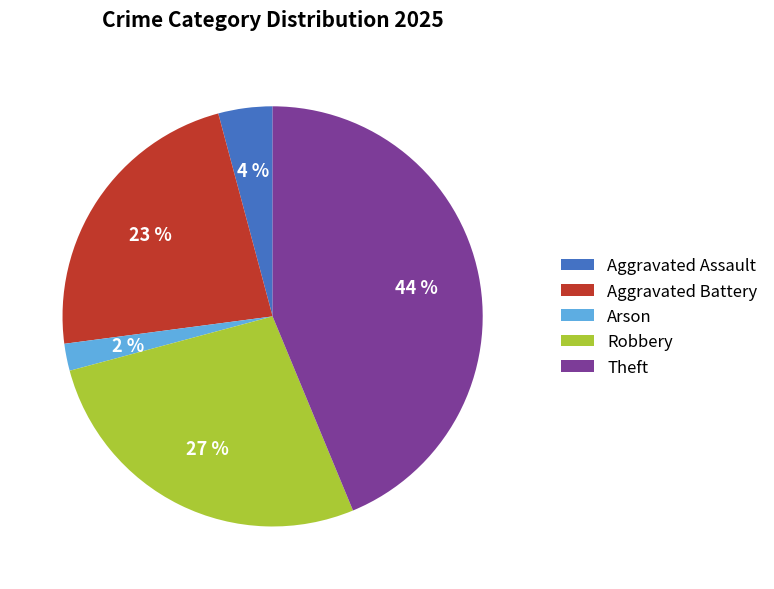

Is it true that Robbery is 27% of the pie?

True